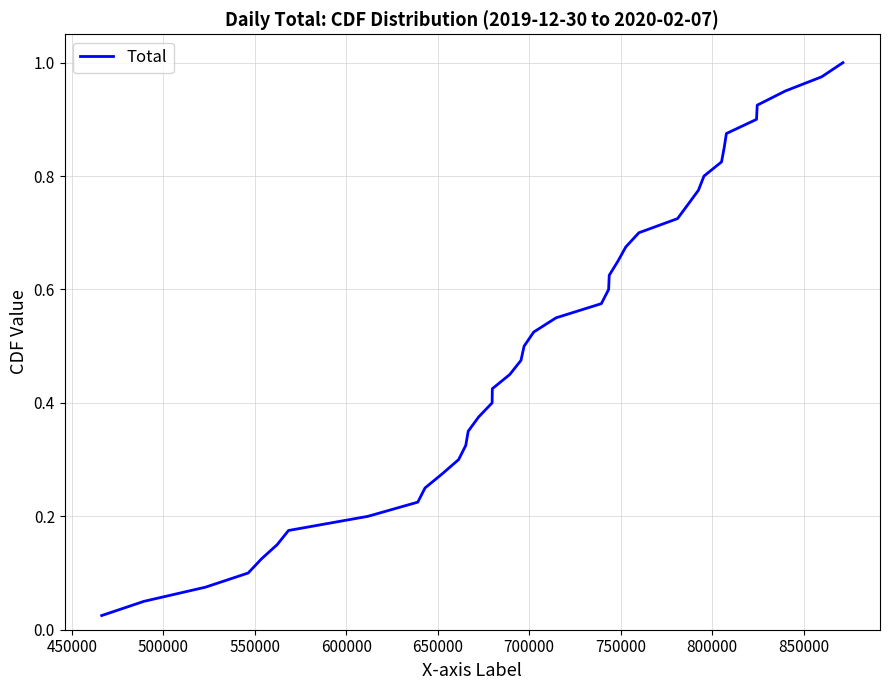

Reading right to left, transcribe all the data shown in this chart.

1.0	1.0	0.9	0.9	0.9	0.9	0.8	0.8	0.8	0.8	0.8	0.7	0.7	0.7	0.7	0.6	0.6	0.6	0.6	0.5	0.5	0.5	0.5	0.4	0.4	0.4	0.3	0.3	0.3	0.3	0.2	0.2	0.2	0.2	0.1	0.1	0.1	0.1	0.1	0.0